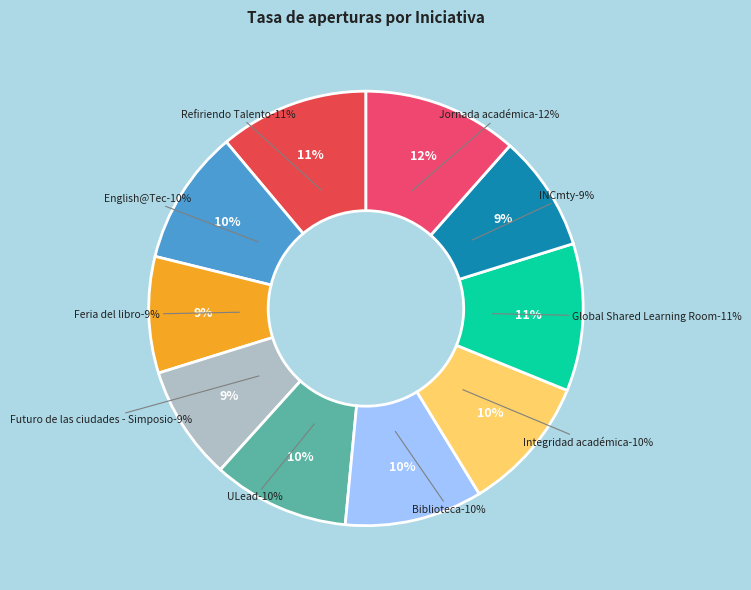

How many segments does this pie chart have?

10